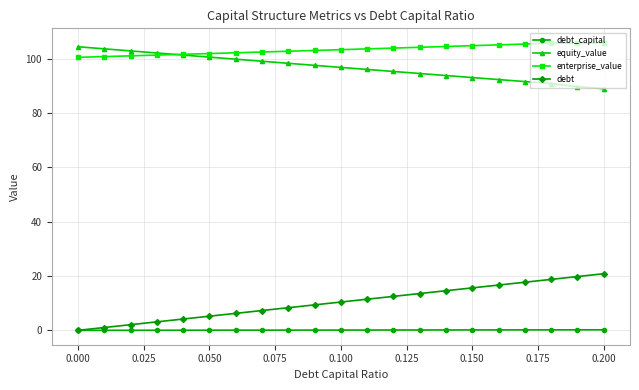

What is the maximum value shown in the chart?

105.8